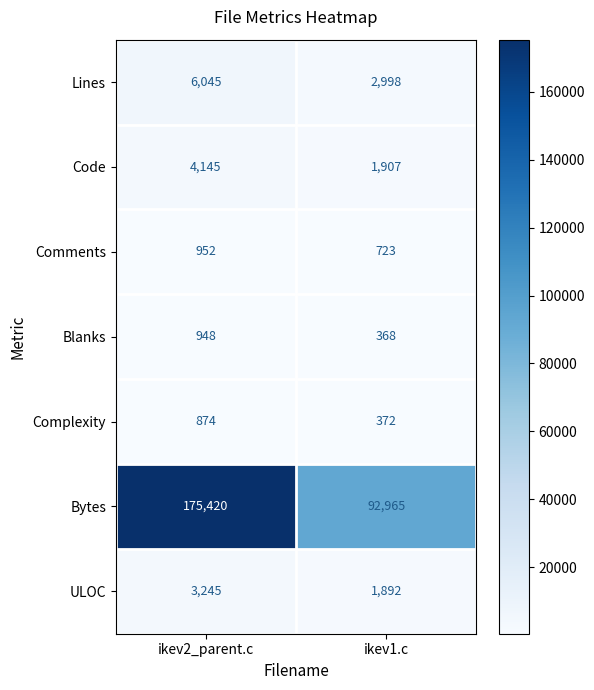

Which series has the widest spread of values?

Bytes